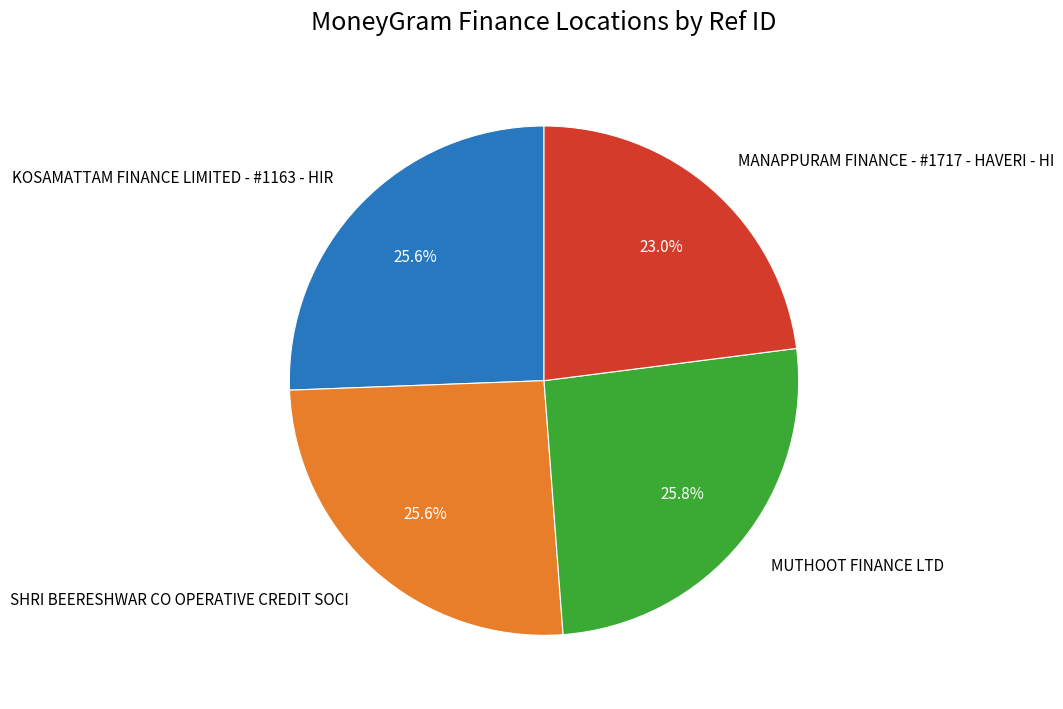

What percentage is the SHRI BEERESHWAR CO OPERATIVE CREDIT SOCI slice, to the nearest percent?

26%